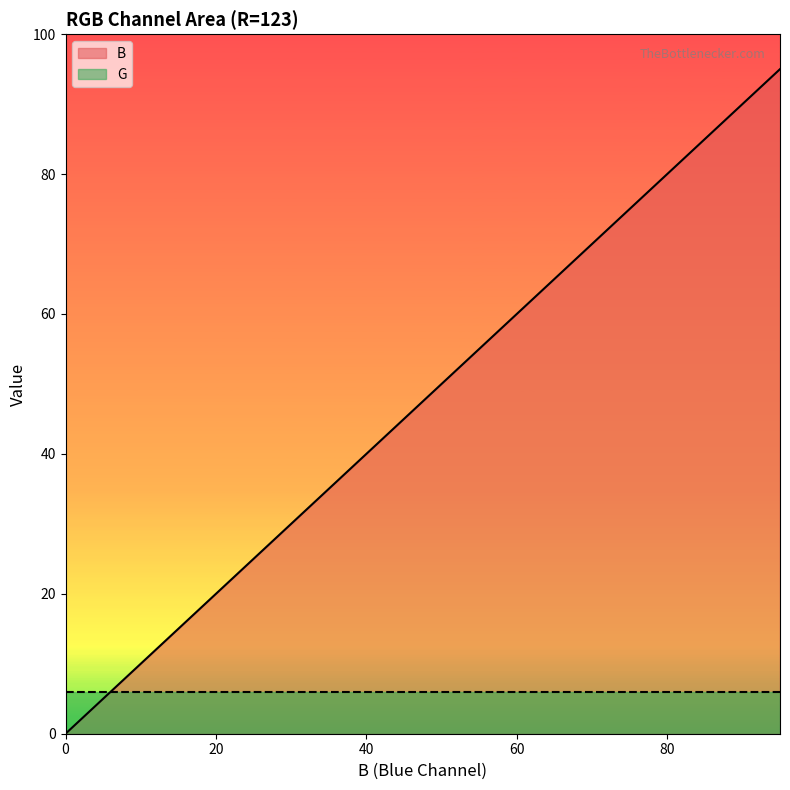

List the labels in order of value, smallest first.

0, 5, 10, 15, 20, 25, 30, 35, 40, 45, 50, 55, 60, 65, 70, 75, 80, 85, 90, 95